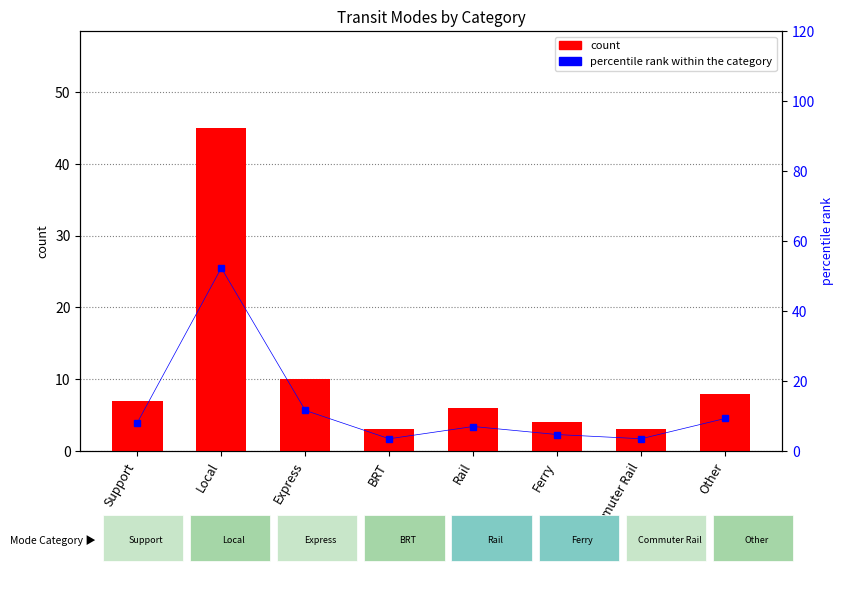

What is the difference between the maximum and minimum values in the percentile rank within the category series?

48.8